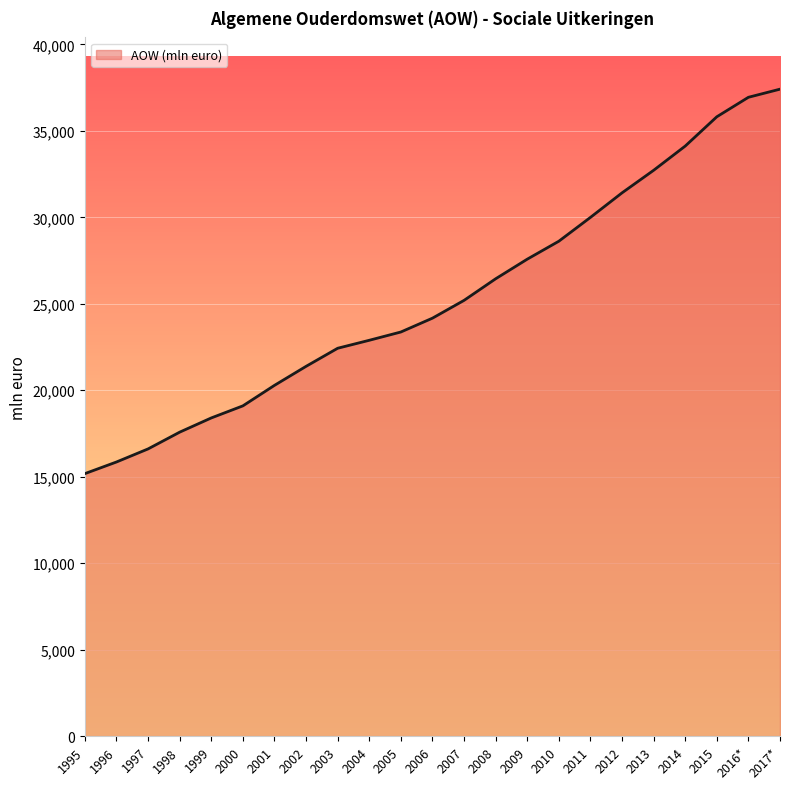

Reading left to right, transcribe all the data shown in this chart.

1995=15180	1996=15853	1997=16609	1998=17578	1999=18400	2000=19098	2001=20284	2002=21383	2003=22429	2004=22890	2005=23369	2006=24169	2007=25198	2008=26446	2009=27580	2010=28618	2011=29996	2012=31415	2013=32719	2014=34120	2015=35814	2016*=36941	2017*=37411